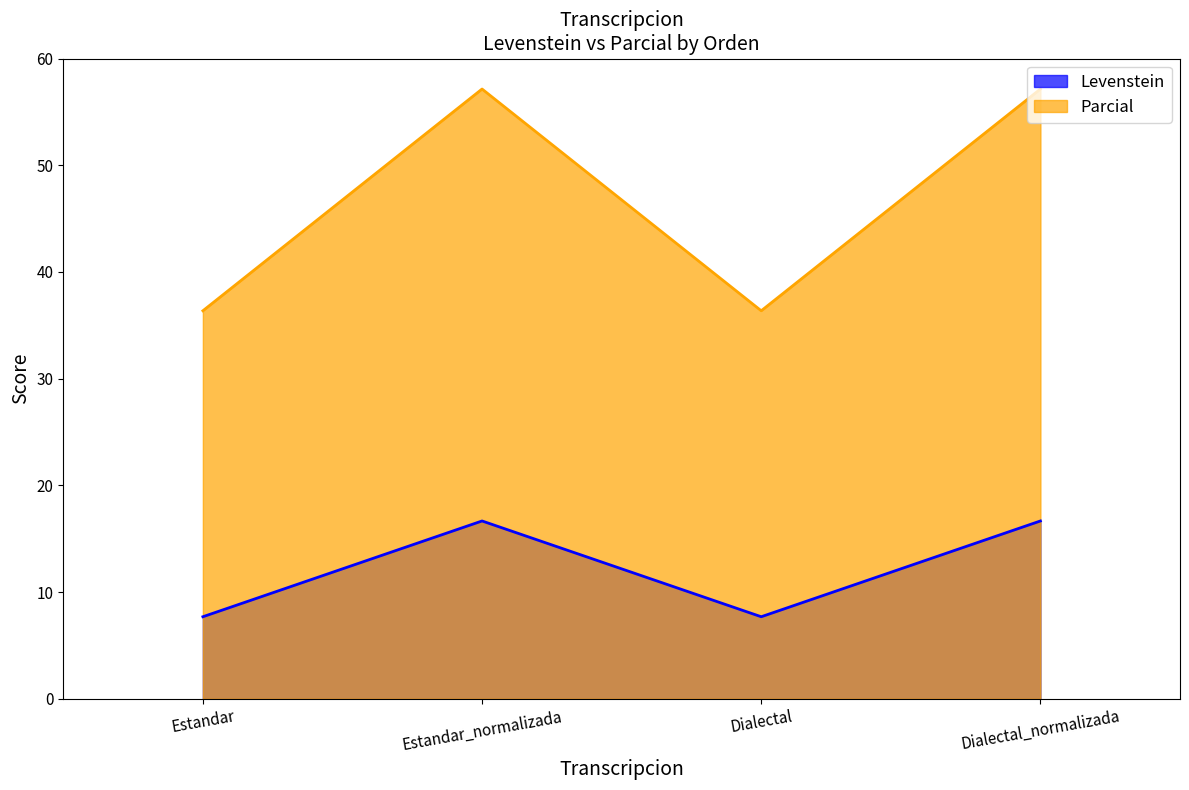

List the series in order of their peak value, lowest first.

Levenstein, Parcial